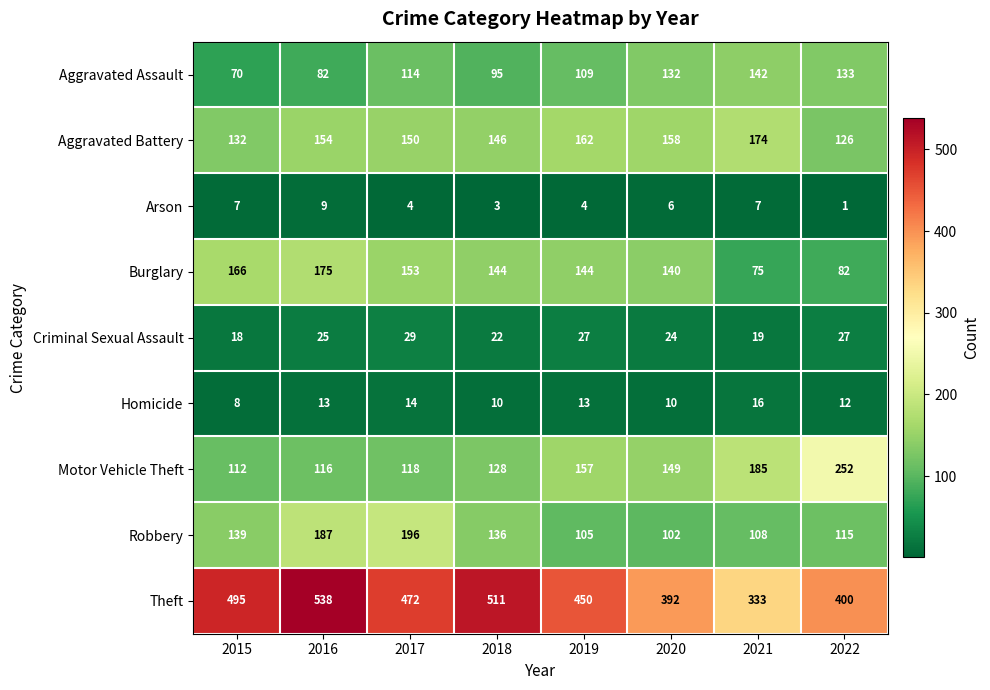

What is the smallest value displayed?

1